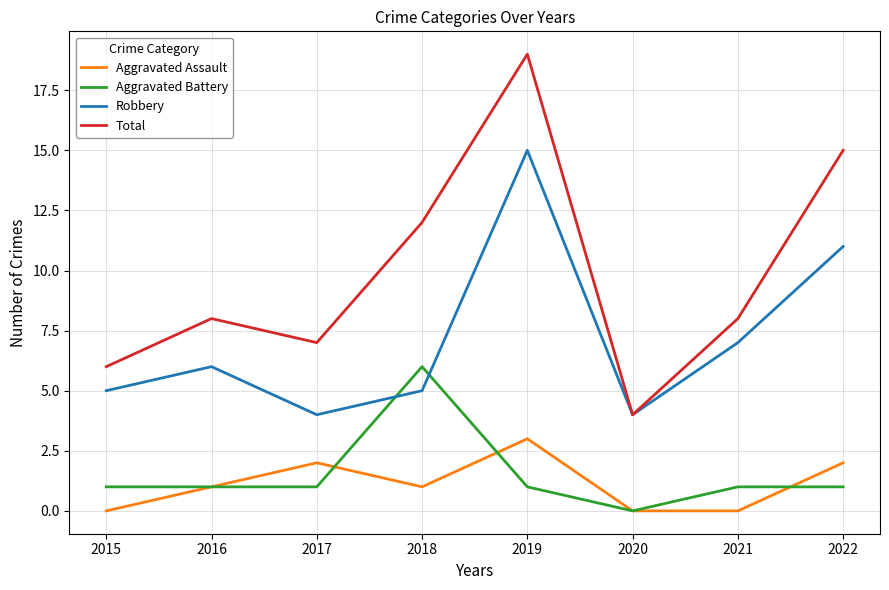

Which label corresponds to the largest value in the chart?

2019